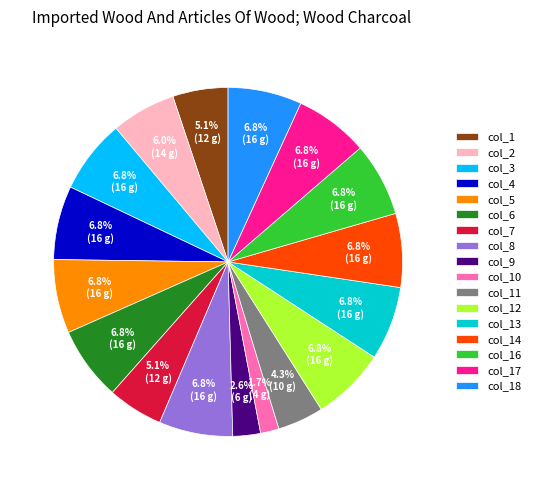

Which slice is the smallest?

col_10